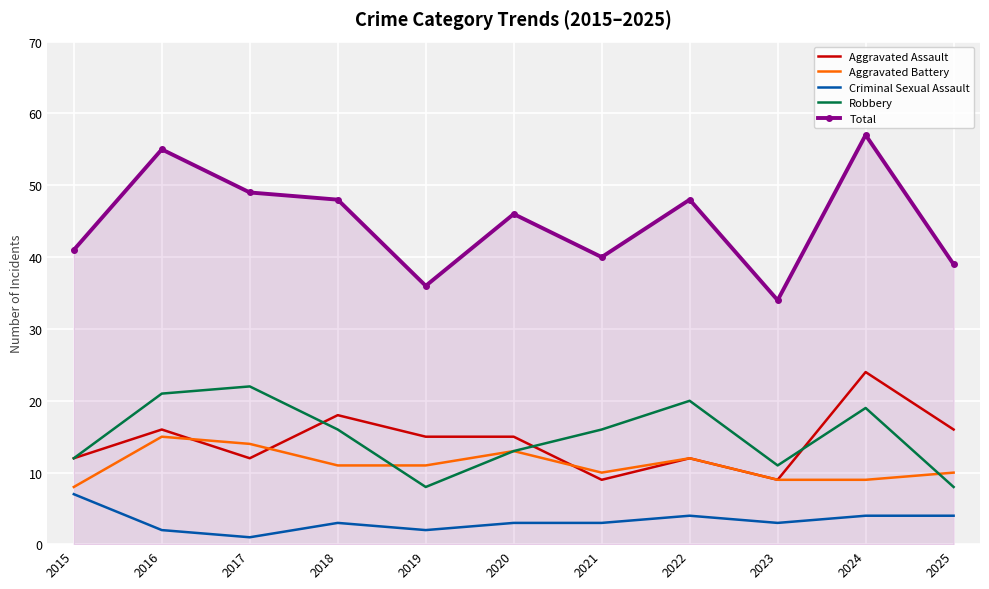

Which series has the largest total across all categories?

Total